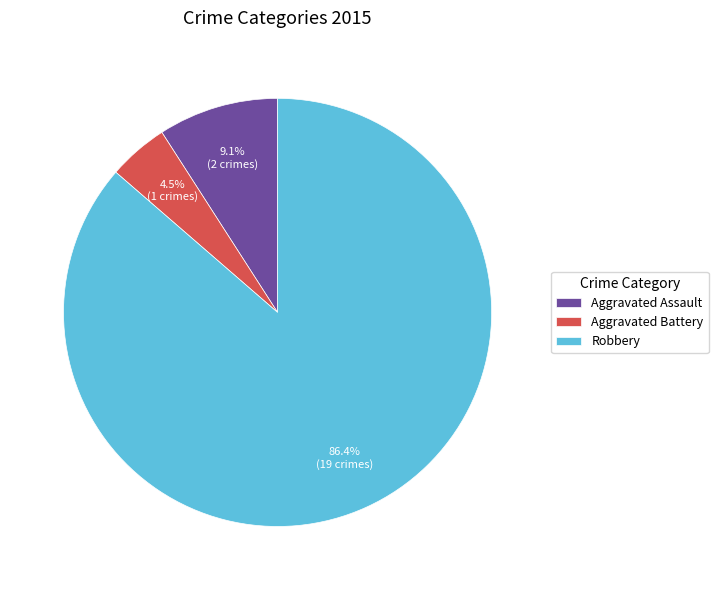

To the nearest percent, what is the combined percentage of Aggravated Battery and Robbery?

91%